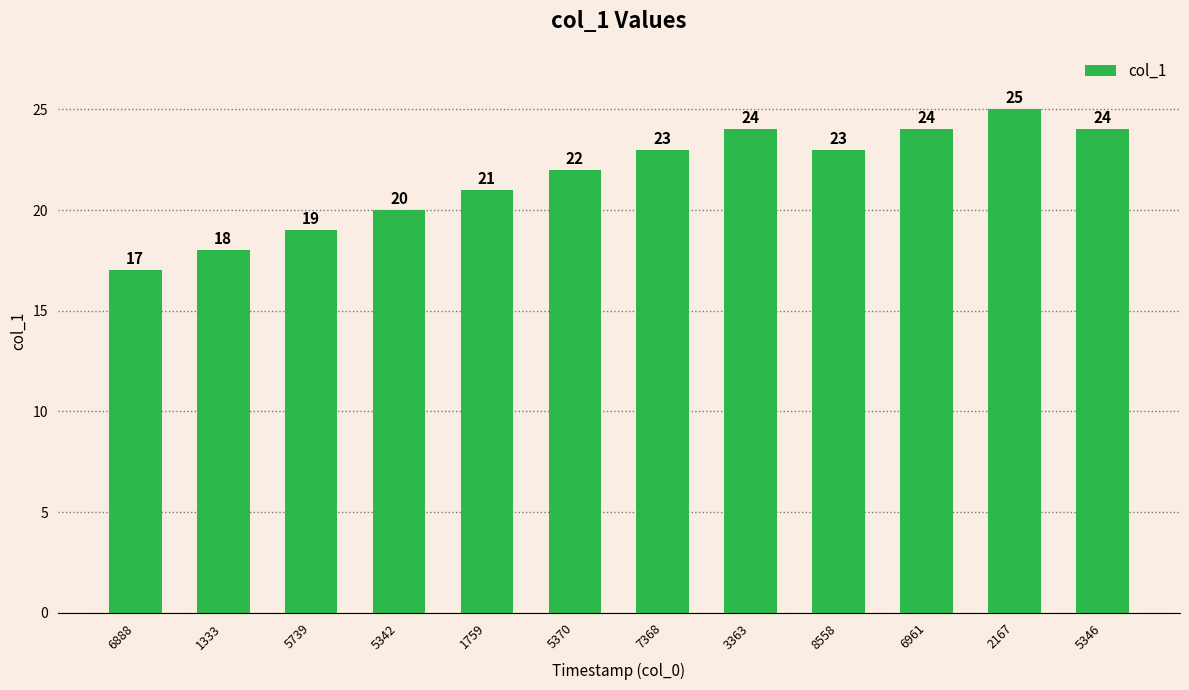

Reading left to right, extract all data points from this chart.

6888=17	1333=18	5739=19	5342=20	1759=21	5370=22	7368=23	3363=24	8558=23	6961=24	2167=25	5346=24